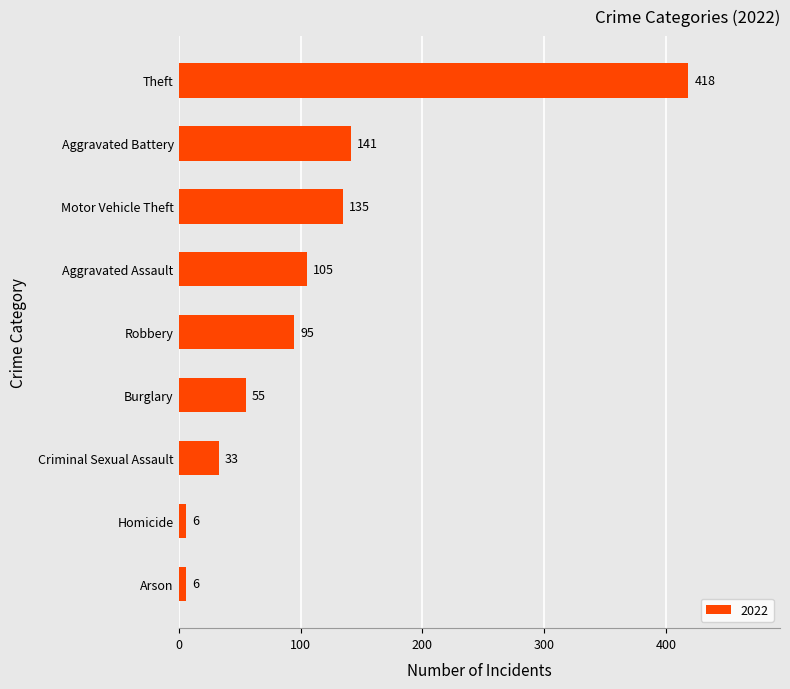

Reading top to bottom, what are all the values shown in this chart?

Theft=418	Aggravated Battery=141	Motor Vehicle Theft=135	Aggravated Assault=105	Robbery=95	Burglary=55	Criminal Sexual Assault=33	Homicide=6	Arson=6